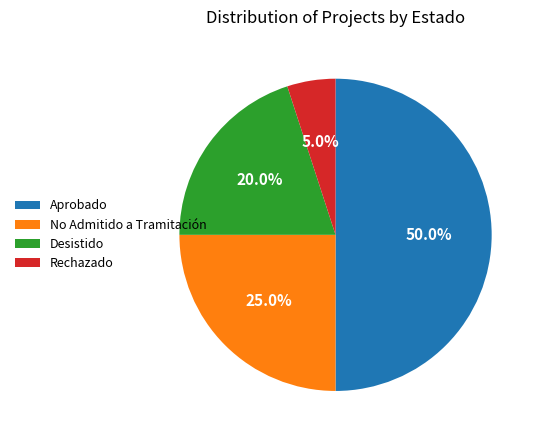

The No Admitido a Tramitación slice represents 25% of the pie. True or false?

True